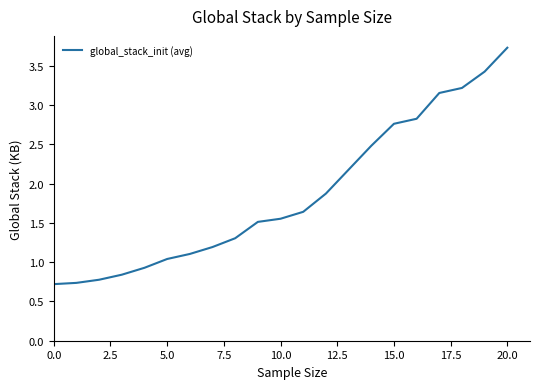

What is the smallest value displayed?

0.7